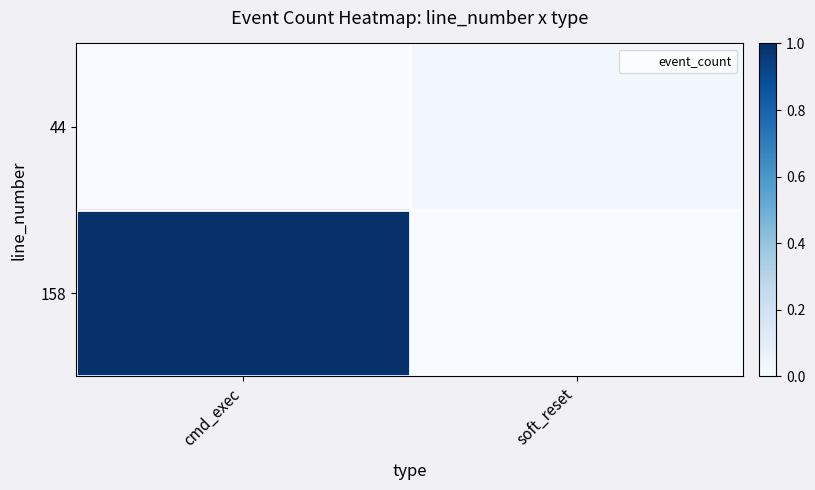

How many distinct data groups are displayed?

2